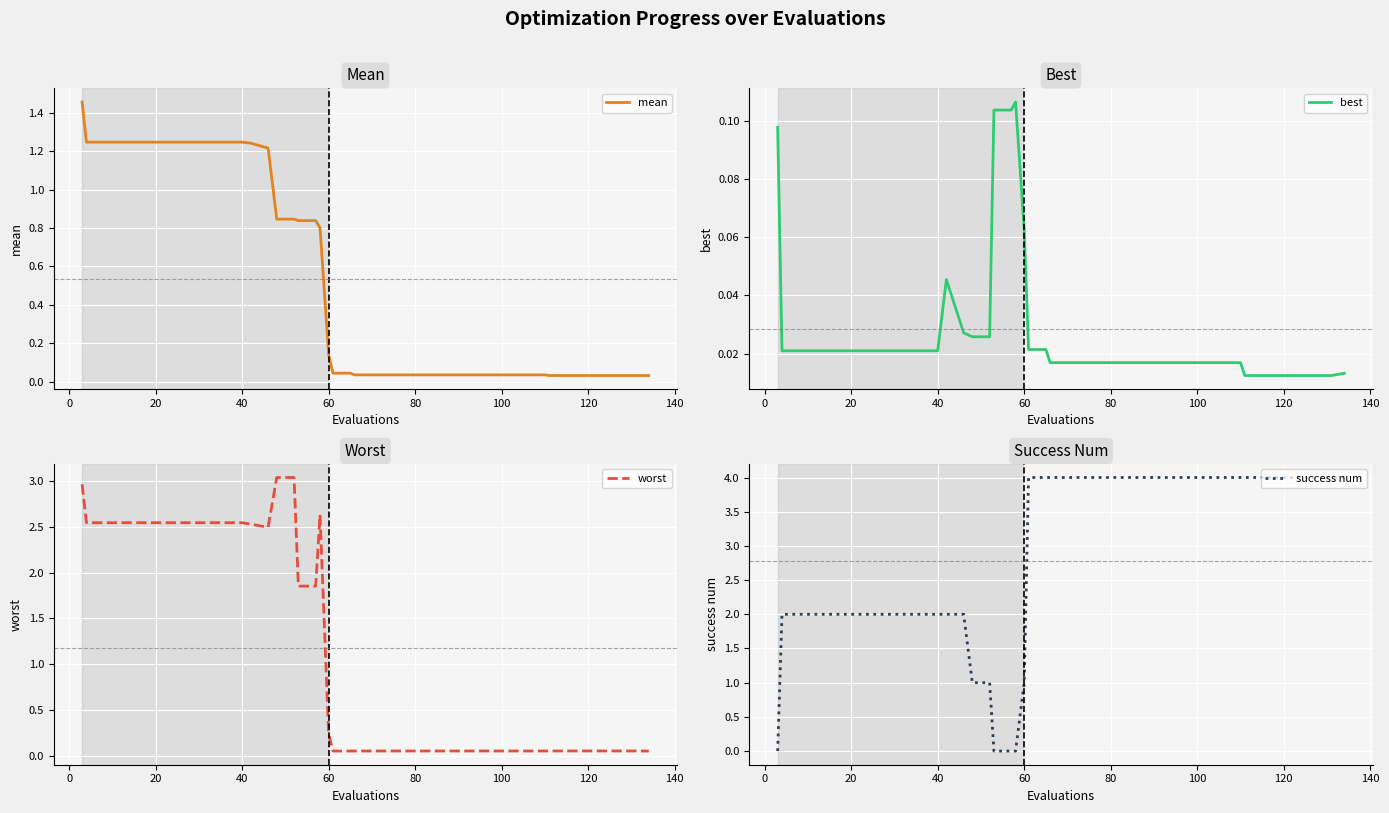

How many interior local peaks does the best series have?

2